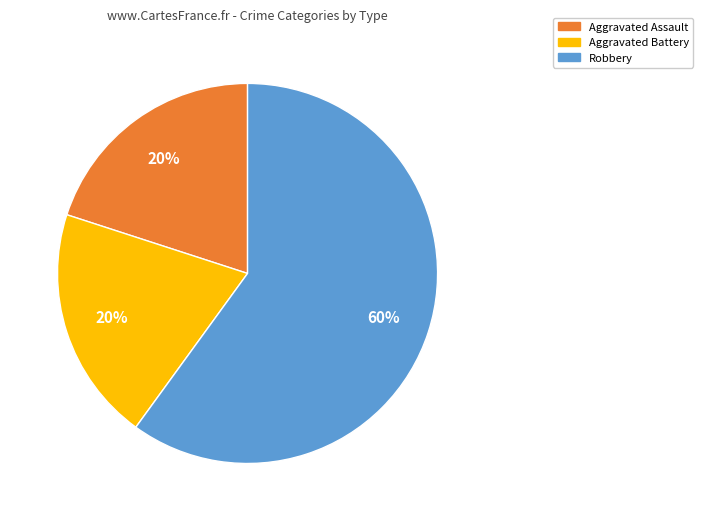

The Aggravated Assault slice represents 27% of the pie. True or false?

False